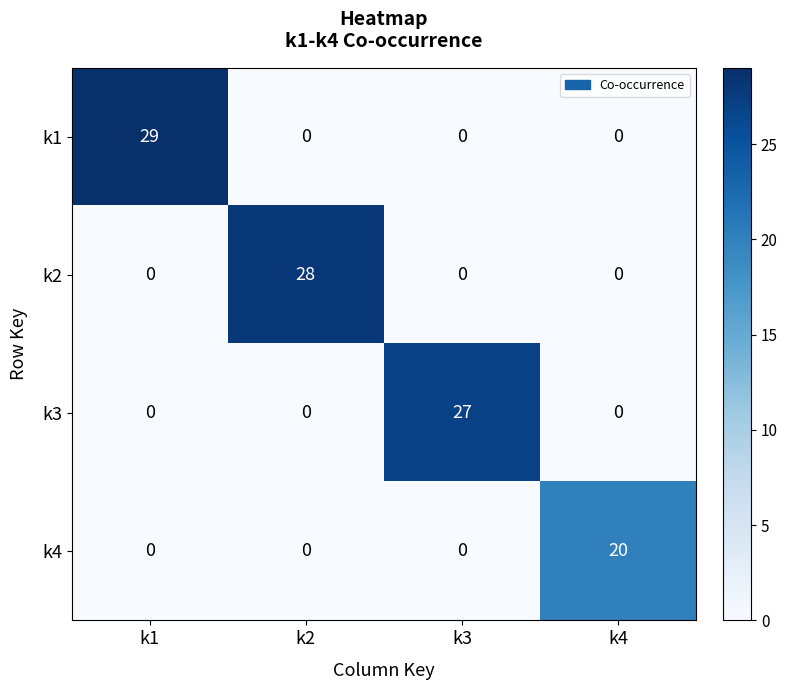

Reading left to right, extract all data points from this chart.

k1: 29	0	0	0
k2: 0	28	0	0
k3: 0	0	27	0
k4: 0	0	0	20